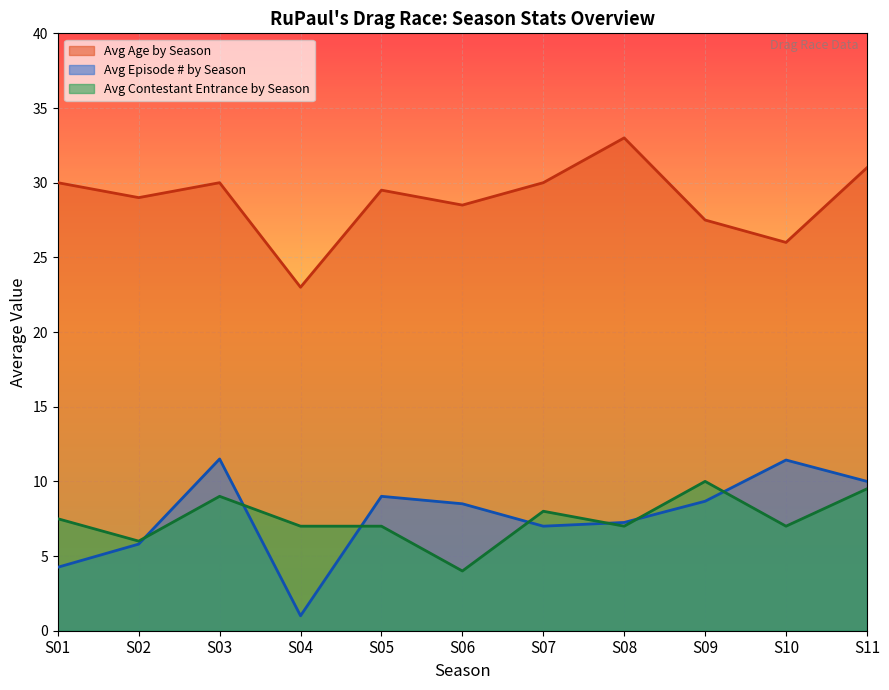

Between S04 and S06, which series saw the biggest shift?

Avg Episode # by Season